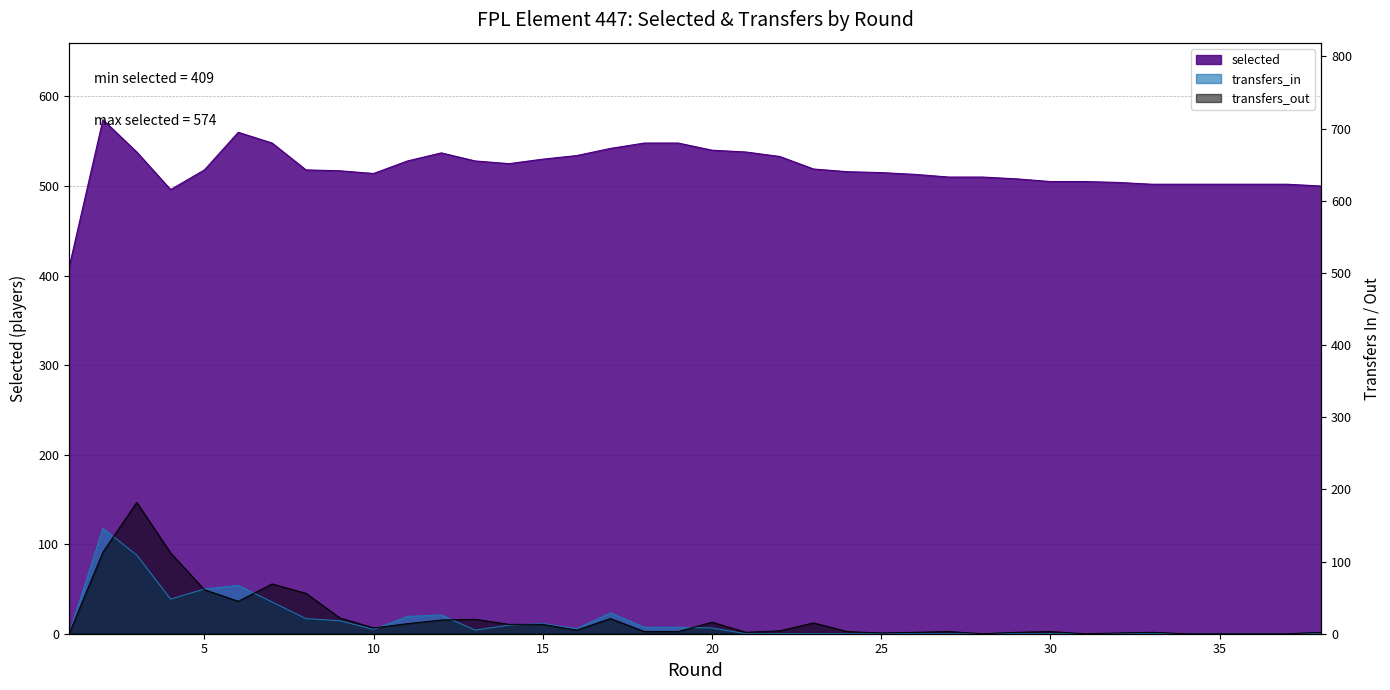

Reading left to right, what are all the values shown in this chart?

selected: 409	574	538	496	518	560	548	518	517	514	528	537	528	525	530	534	542	548	548	540	538	533	519	516	515	513	510	510	508	505	505	504	502	502	502	502	502	500
transfers_in: 0	146	109	48	62	67	44	21	18	6	24	26	5	12	14	7	29	9	9	8	0	0	0	0	0	0	0	0	0	0	0	0	0	0	0	0	0	0
transfers_out: 0	113	182	112	61	45	69	56	22	8	14	19	20	13	13	5	21	3	3	16	2	4	15	3	1	2	3	0	2	3	0	1	2	0	0	0	0	2